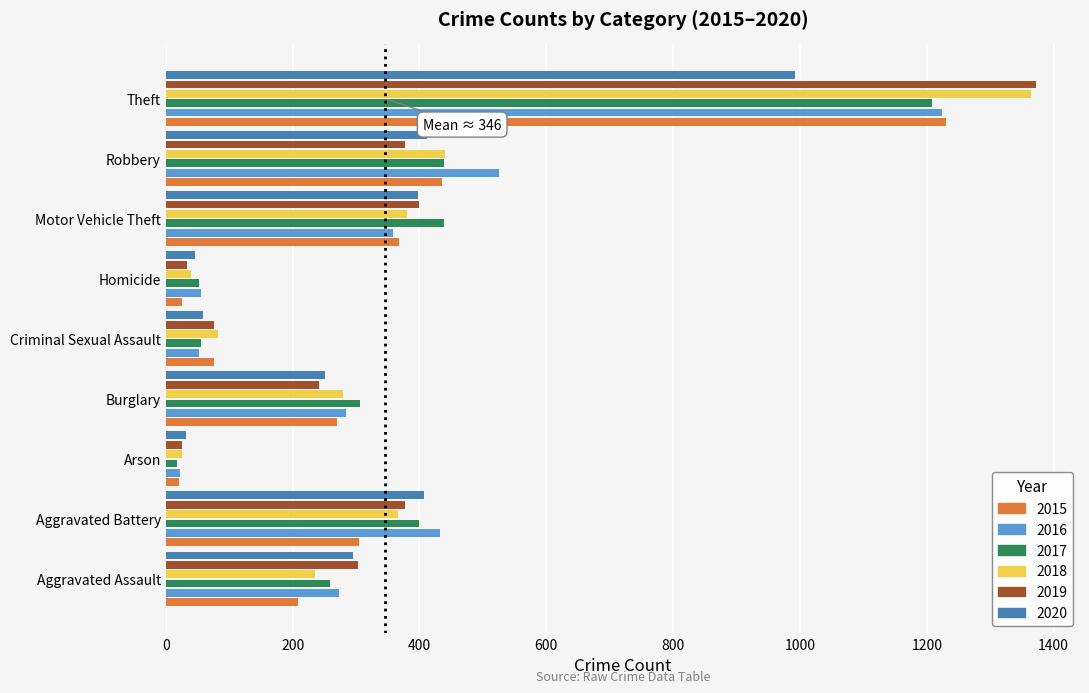

Where is 2018 nearest to the value 695?

Robbery